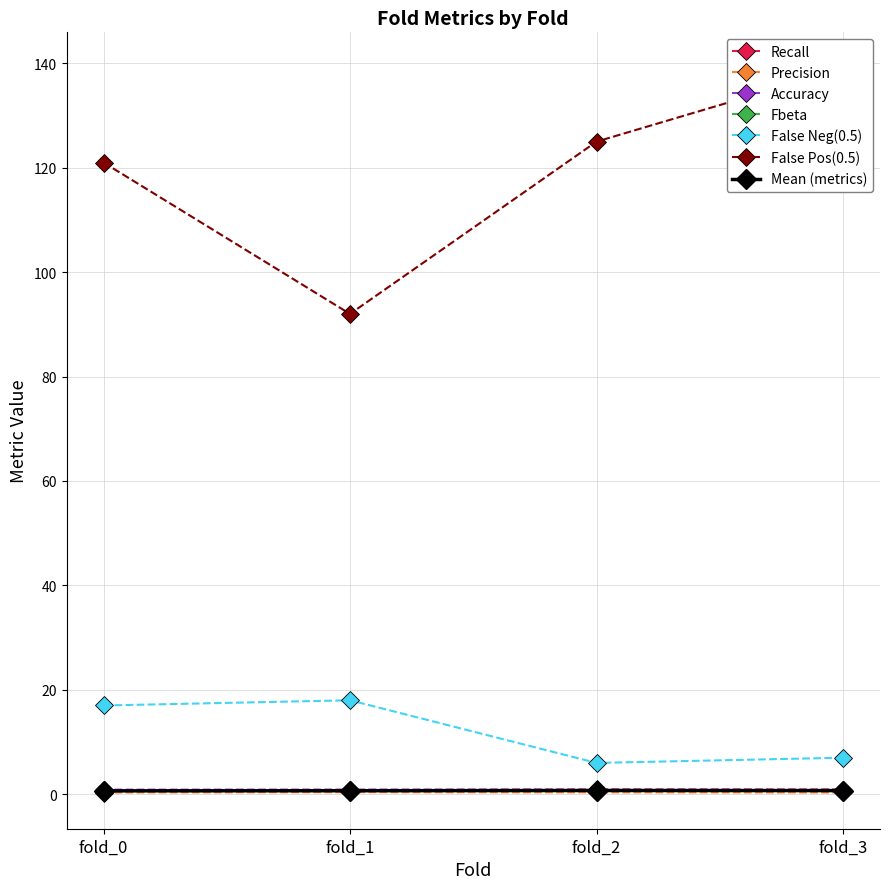

Which category has the highest value in the Fbeta series?

fold_2